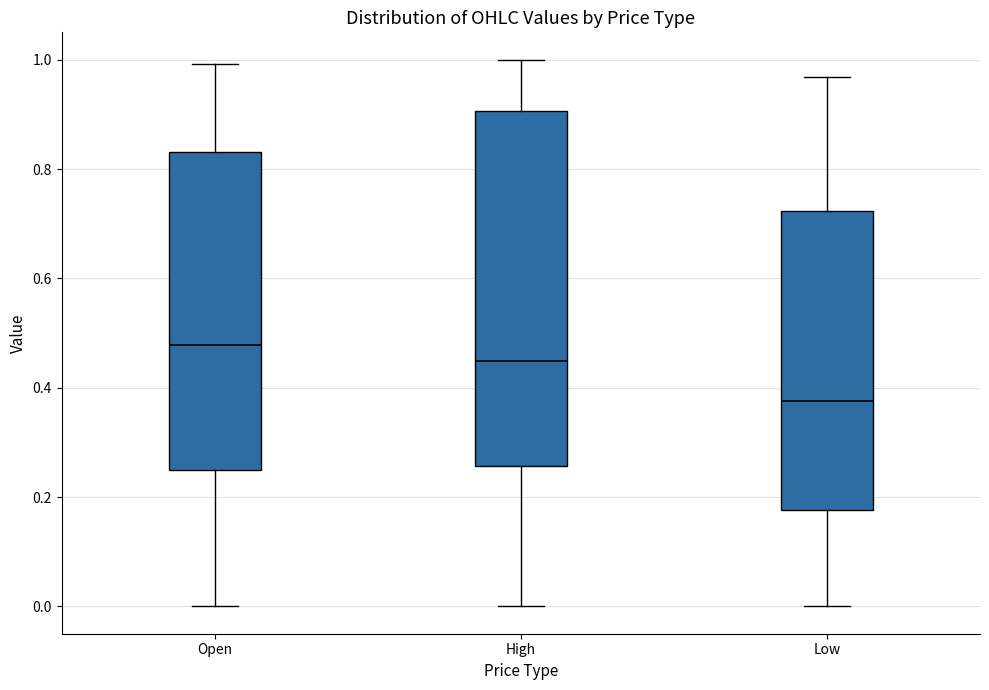

Where is the upper edge of the box for Open on the y-axis? The values are not printed on the chart, so give them approximately, as read against the axis.

0.84